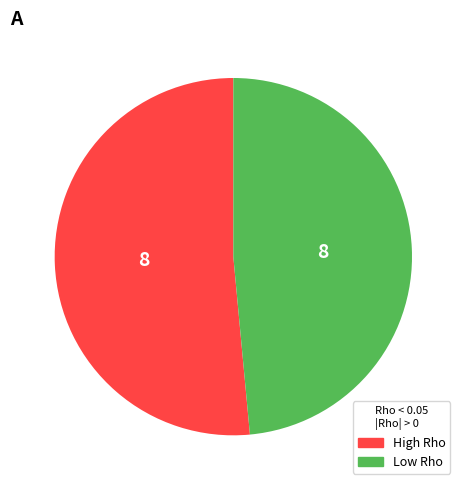

How many slices are in this pie chart?

2